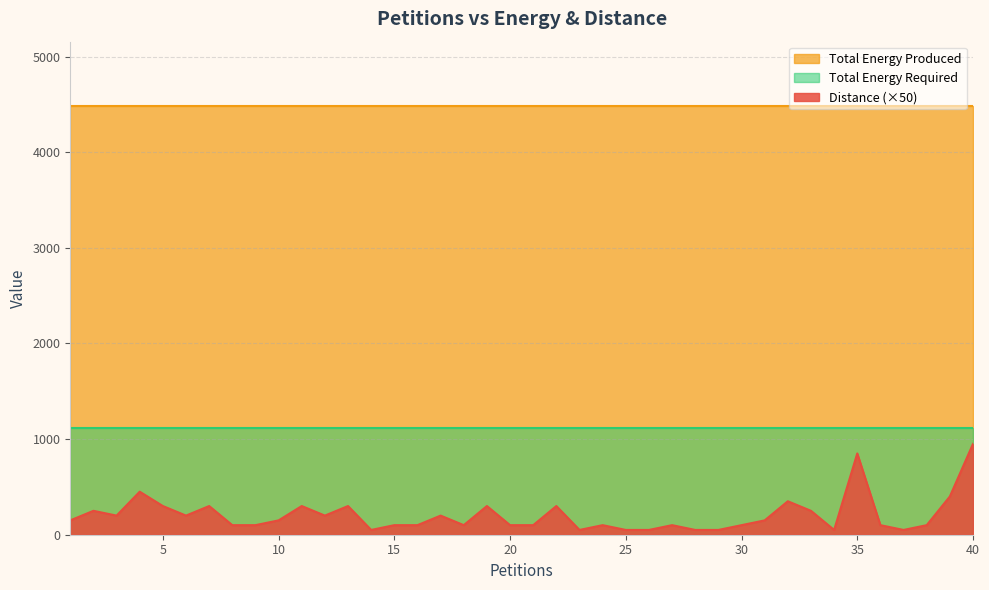

True or false: Total Energy Required and Distance cross at least once.

False